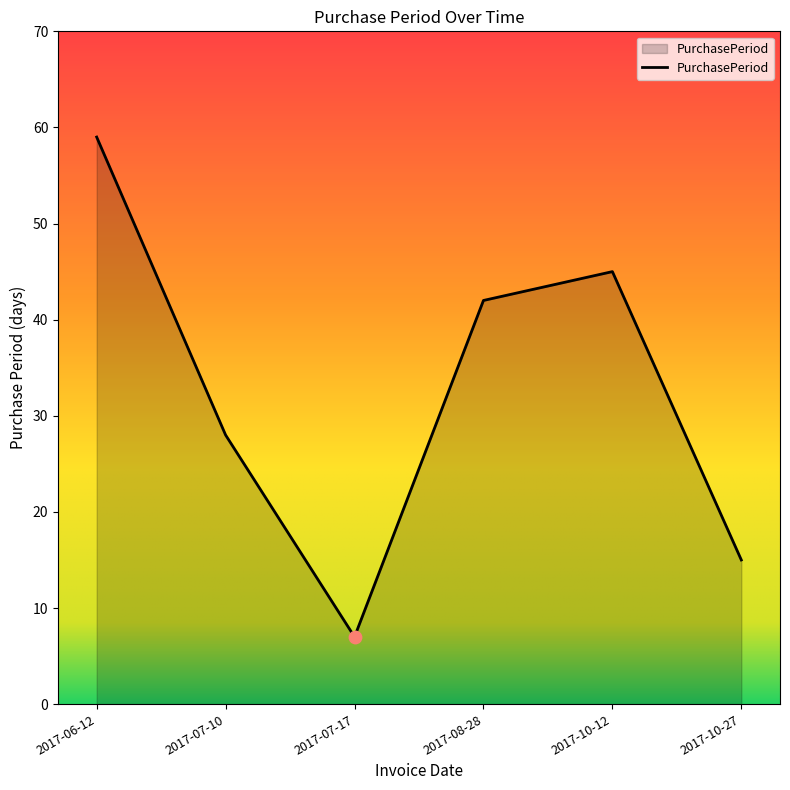

Between 2017-10-12 and 2017-08-28, which is larger?

2017-10-12